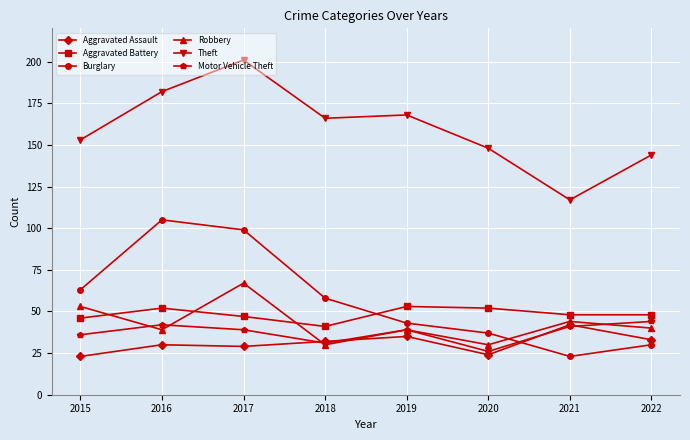

How many interior local peaks does the Burglary series have?

1